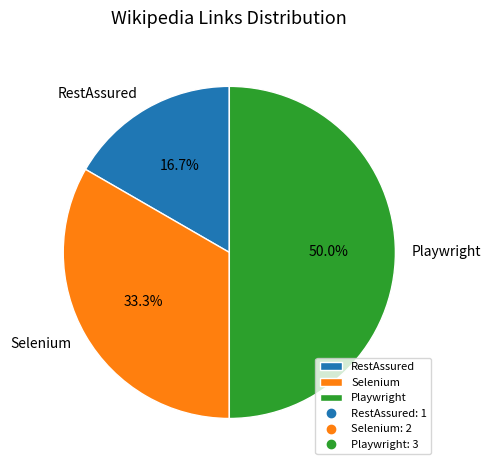

Which has a higher value, Playwright or Selenium?

Playwright